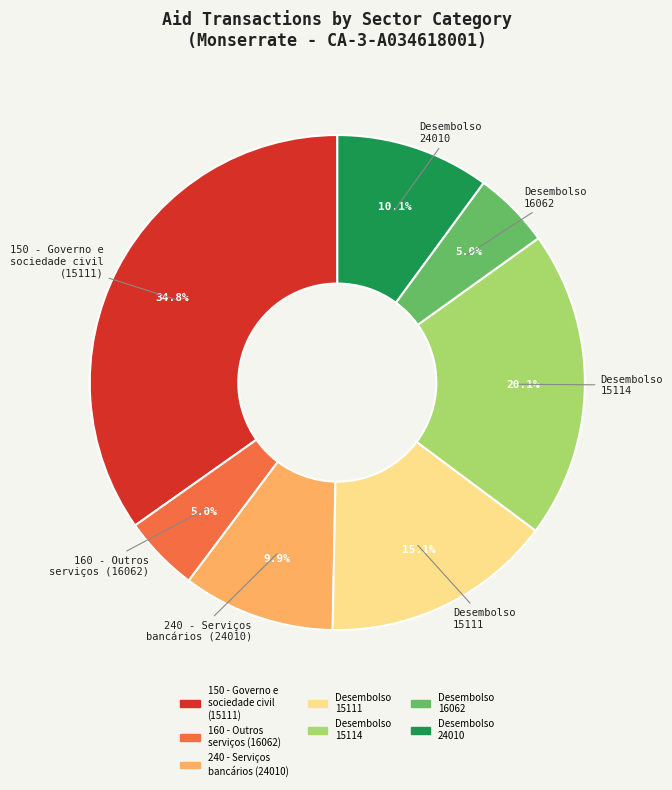

Which slice is the largest?

150 - Governo e sociedade civil (15111)